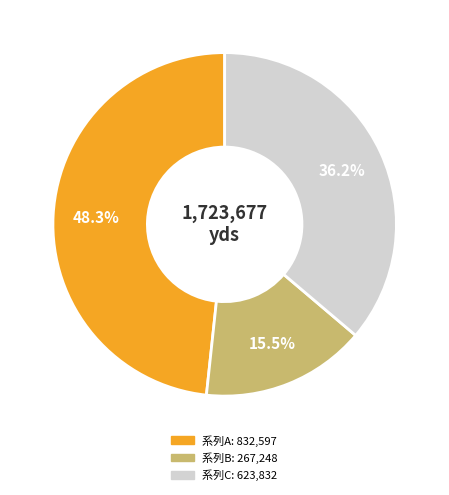

Is there any slice that represents more than half of the pie?

No